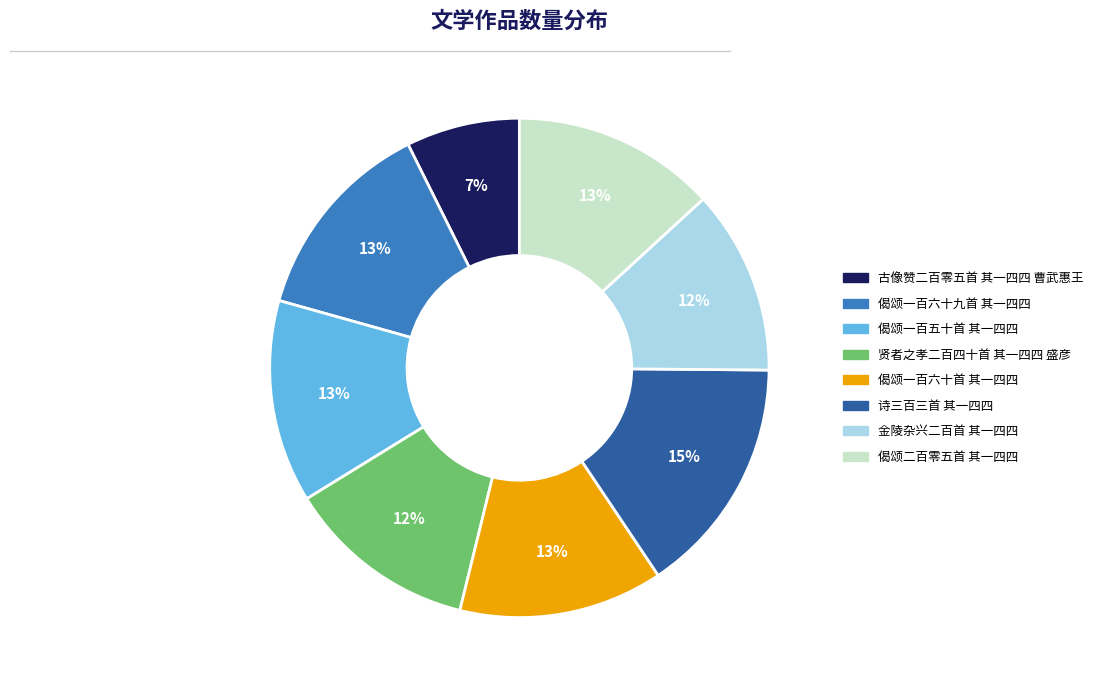

Approximately how many times larger is the value at 偈颂二百零五首 其一四四 compared to 诗三百三首 其一四四?

0.9